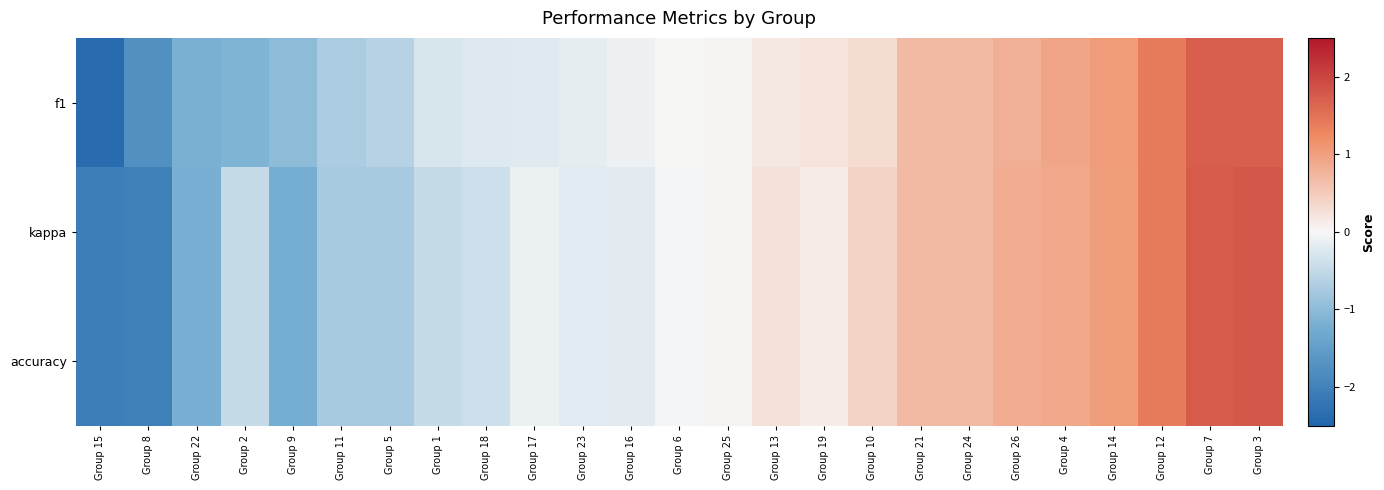

Rank the series at Group 14 from lowest to highest value.

accuracy, kappa, f1